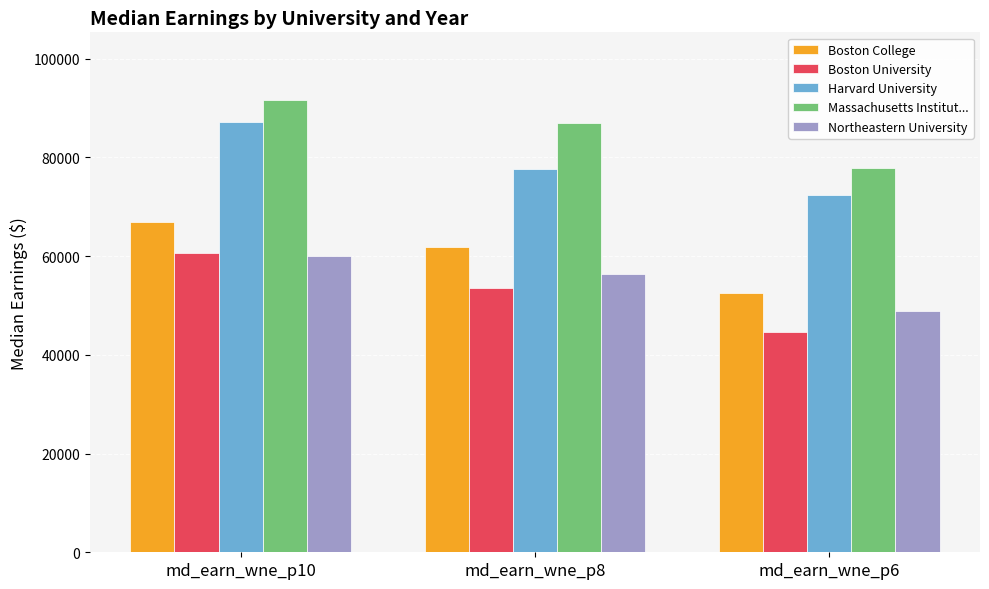

Where is Boston University nearest to the value 52600?

md_earn_wne_p8